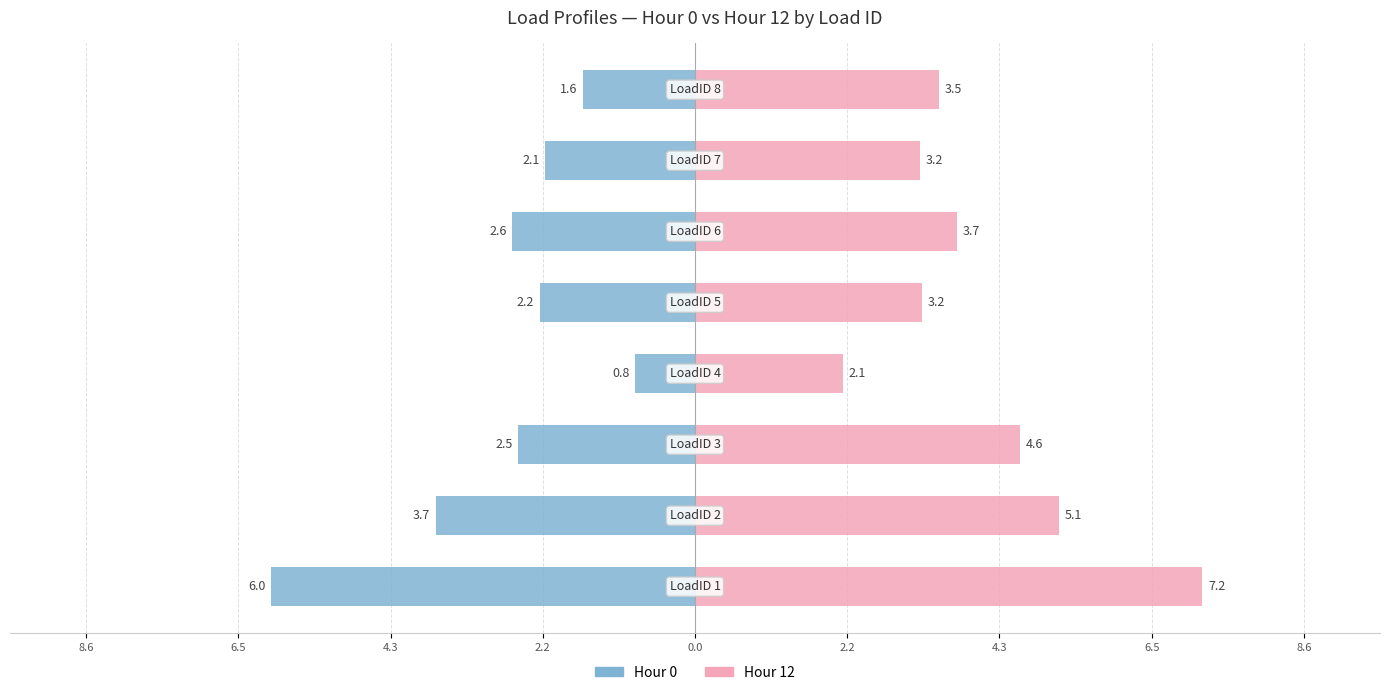

Reading right to left, what are all the values shown in this chart?

Hour 0: 6.5=-1.6	4.3=-2.1	2.2=-2.6	0.0=-2.2	2.2=-0.8	4.3=-2.5	6.5=-3.7	8.6=-6.0
Hour 12: 6.5=3.5	4.3=3.2	2.2=3.7	0.0=3.2	2.2=2.1	4.3=4.6	6.5=5.1	8.6=7.2